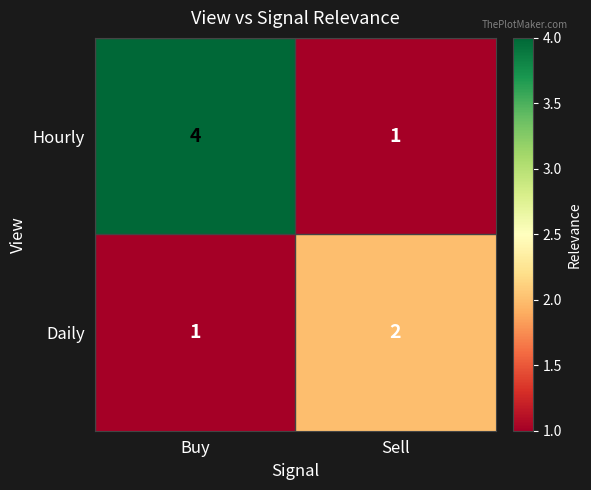

Which series has the widest spread of values?

Hourly